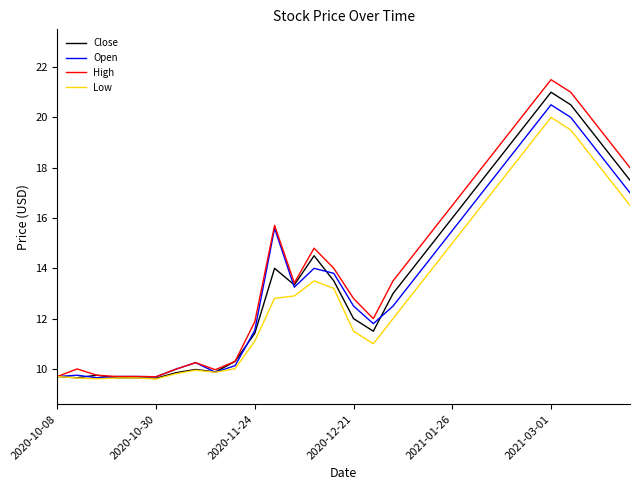

What is the highest value of the High series?

21.5